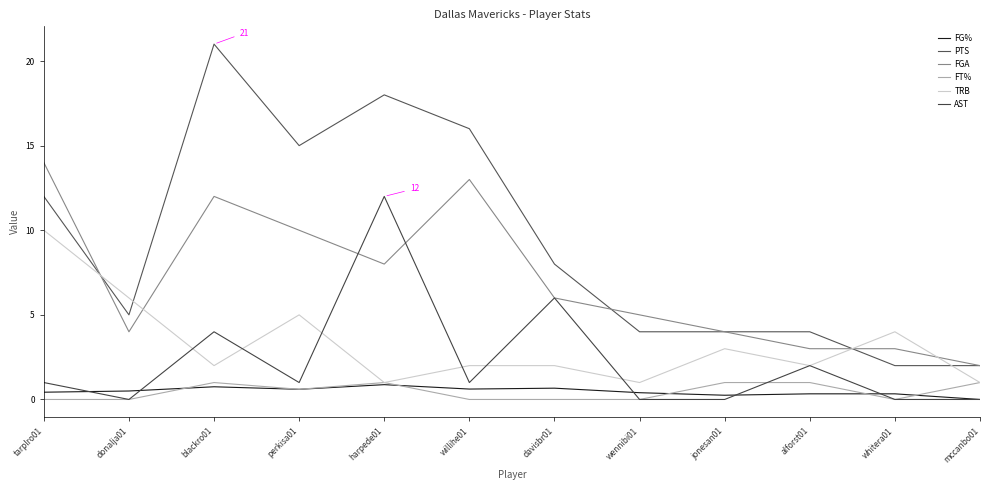

In FT%, how many points are lower than both neighbors (excluding endpoints)?

2